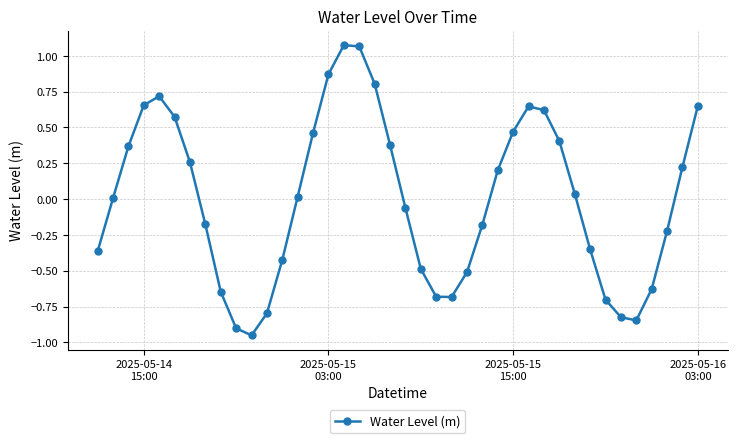

How many lines are shown in the chart?

1